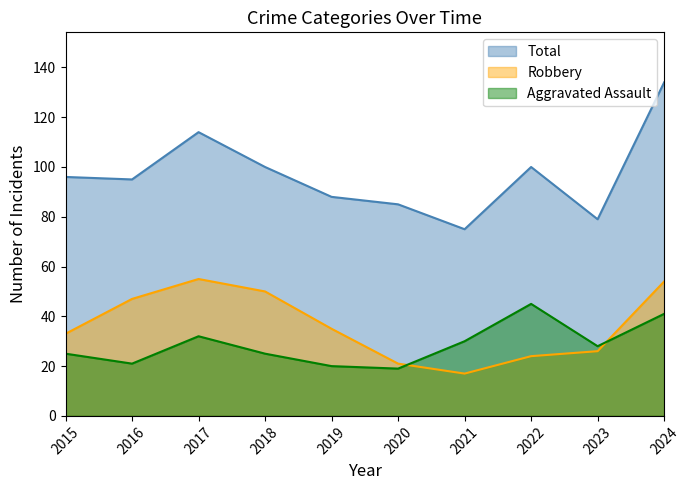

At which category is the sum across all series the highest?

2024